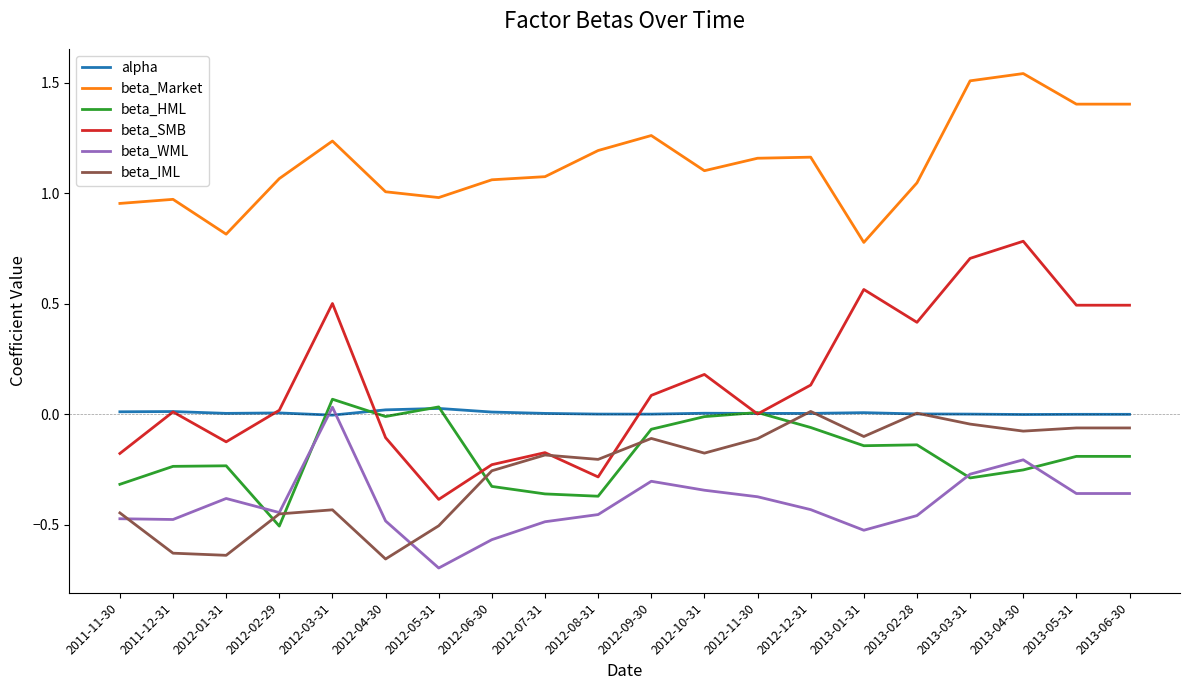

Between 2012-12-31 and 2013-06-30, which series saw the biggest shift?

beta_SMB